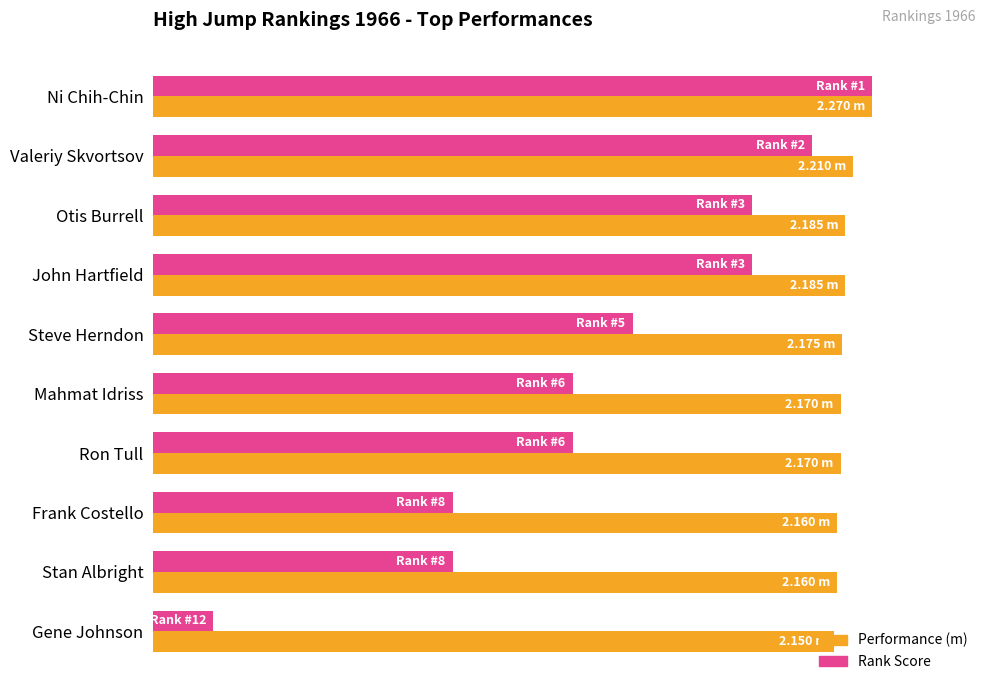

Reading right to left, extract all data points from this chart.

Performance (m): 94.7	95.2	95.2	95.6	95.6	95.8	96.3	96.3	97.4	100.0
Rank Score: 8.3	41.7	41.7	58.3	58.3	66.7	83.3	83.3	91.7	100.0